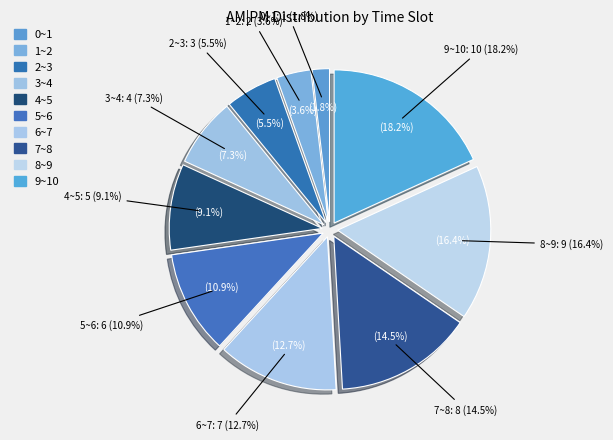

Approximately how many times larger is the value at 6~7 compared to 4~5?

1.4